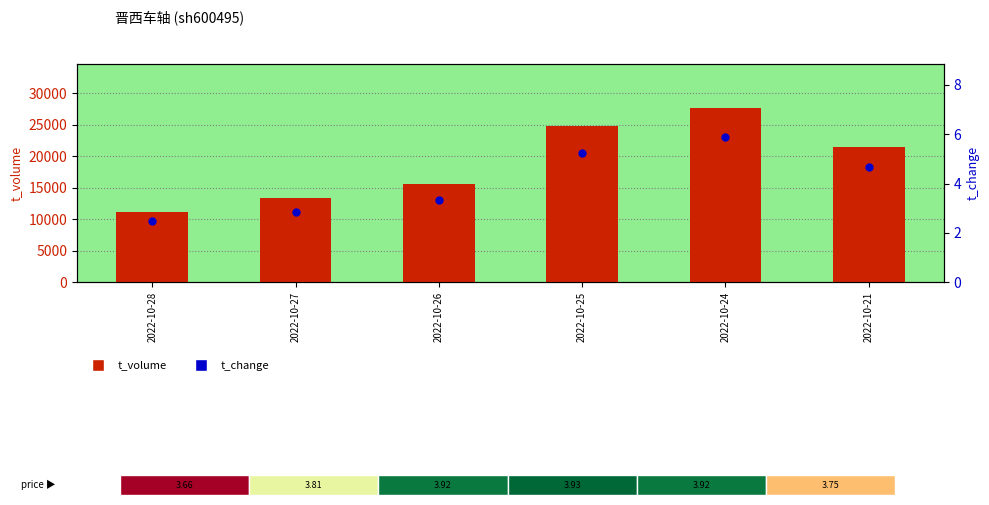

At which category is the sum across all series the highest?

2022-10-24